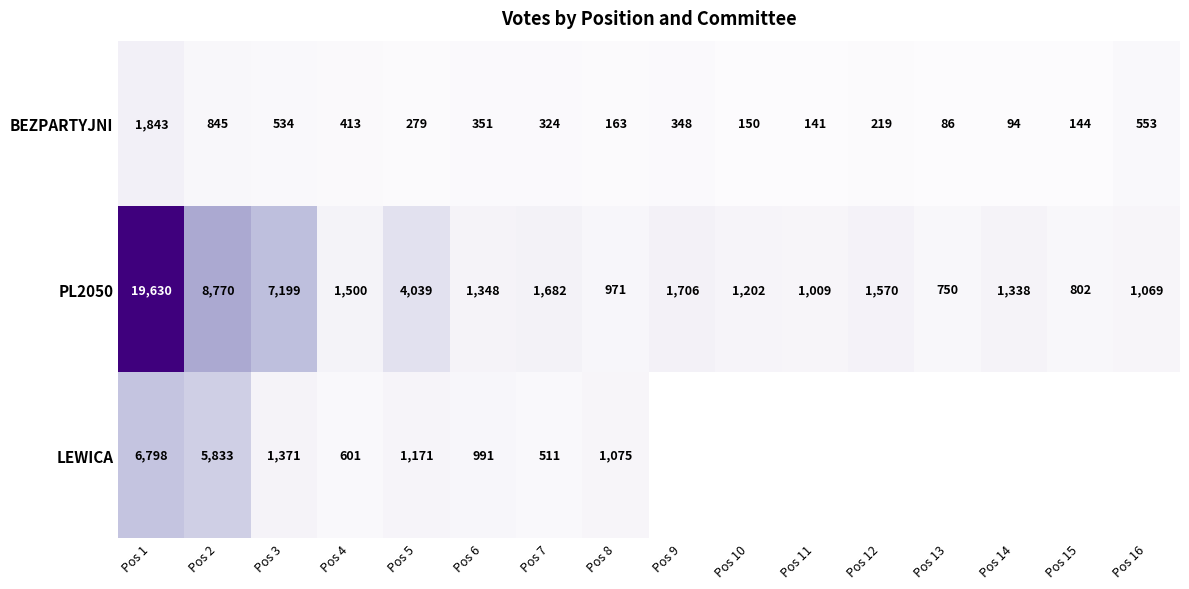

How many values in the BEZPARTYJNI series are below 324?

8